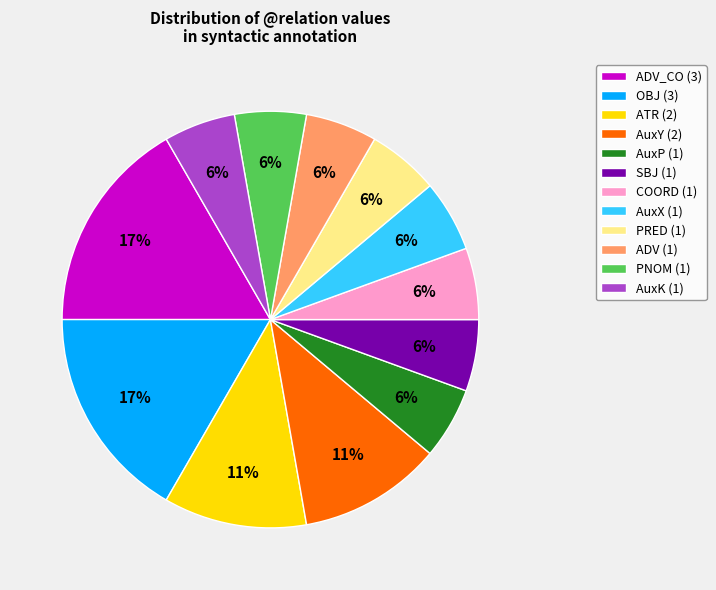

True or false: AuxY (2) accounts for 1% of the total.

False